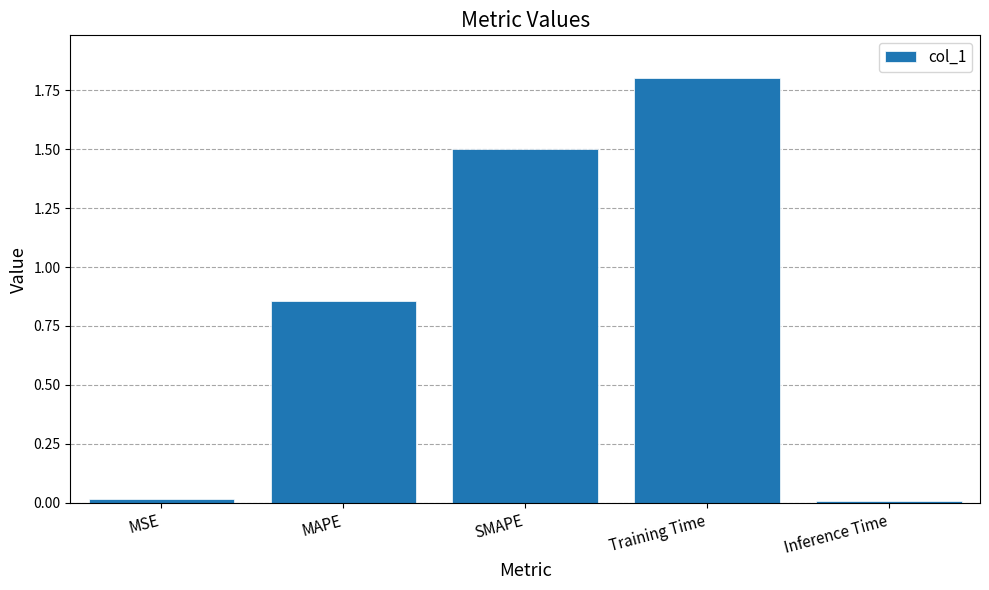

What is the label of the 3rd bar from the right?

SMAPE